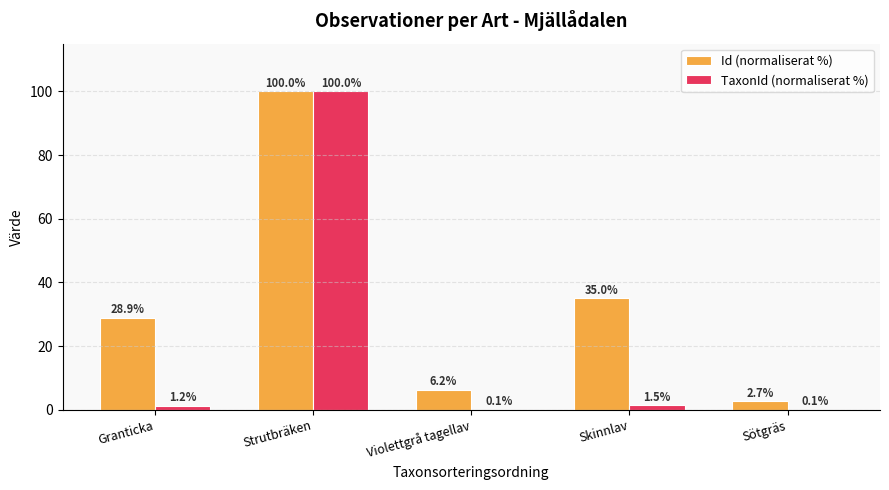

Reading right to left, what are all the values shown in this chart?

Id (normaliserat %): Sötgräs=2.7	Skinnlav=35.0	Violettgrå tagellav=6.2	Strutbräken=100.0	Granticka=28.9
TaxonId (normaliserat %): Sötgräs=0.1	Skinnlav=1.5	Violettgrå tagellav=0.1	Strutbräken=100.0	Granticka=1.2